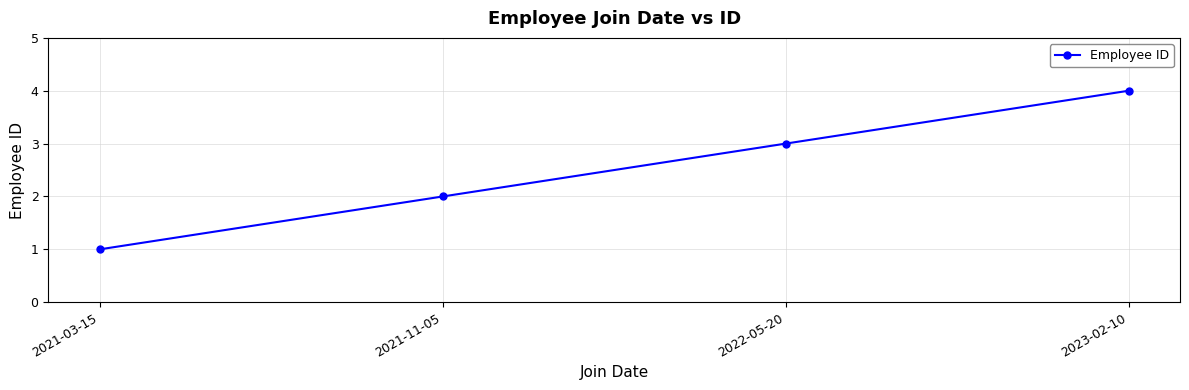

What position from the left is 2021-11-05?

2